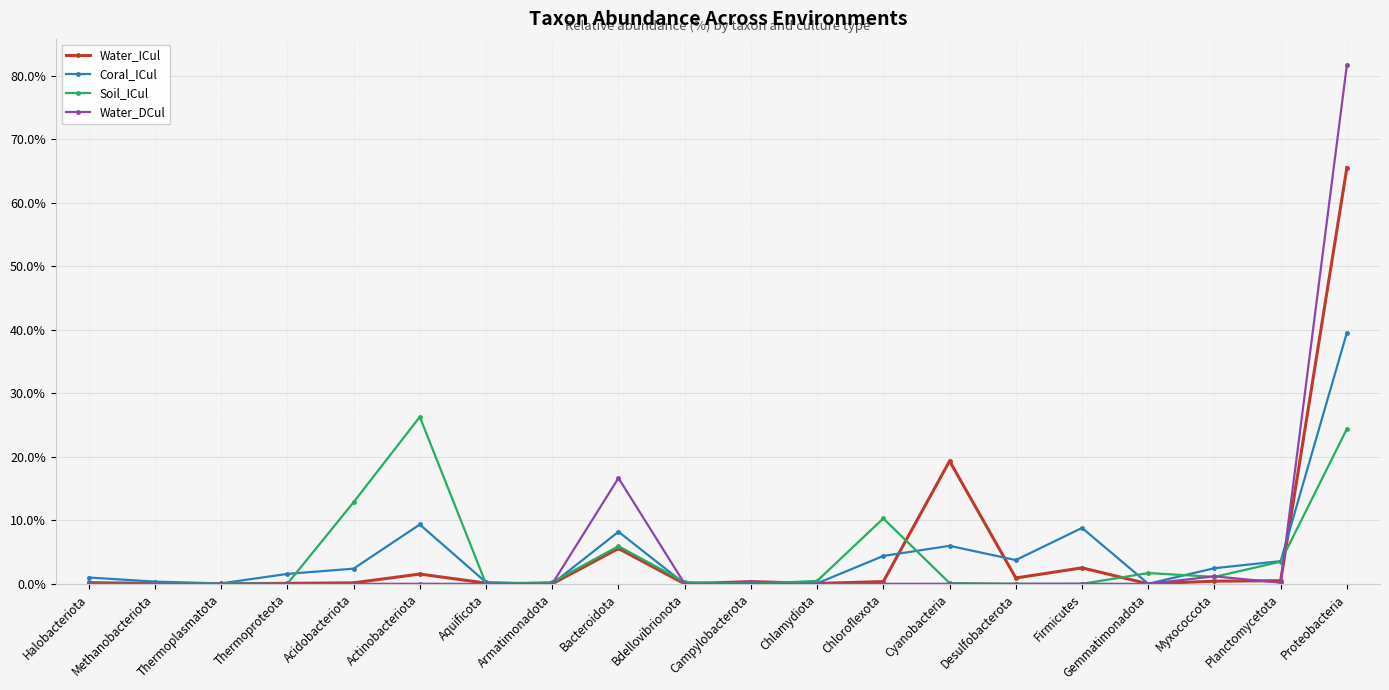

Rank the series by their maximum value, from lowest to highest.

Soil_ICul, Coral_ICul, Water_ICul, Water_DCul